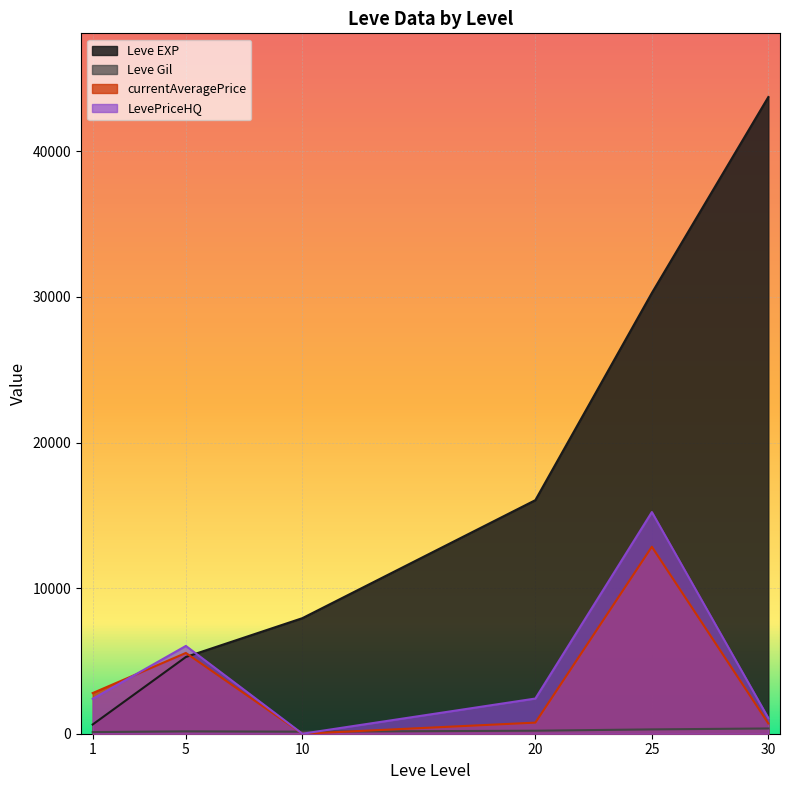

At which label does Leve Gil first exceed 170?

5